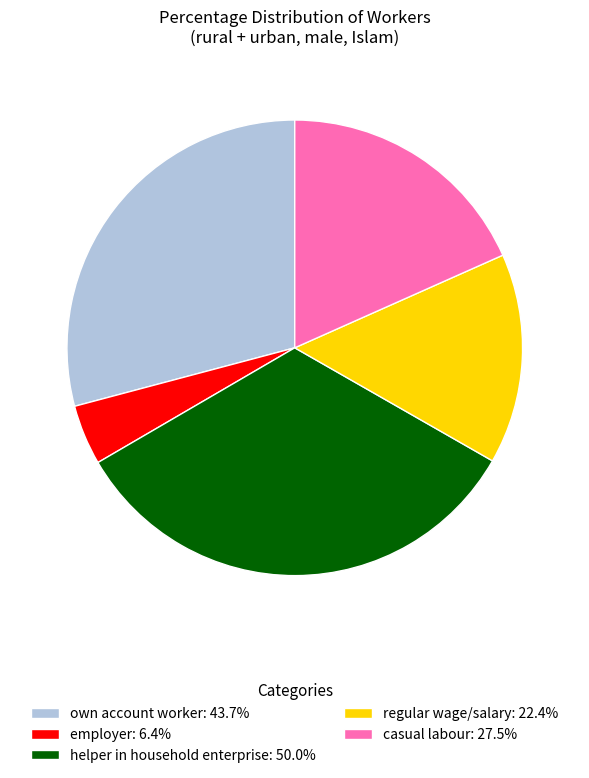

Is the sum of regular wage/salary: 22.4% and helper in household enterprise: 50.0% greater than half?

No